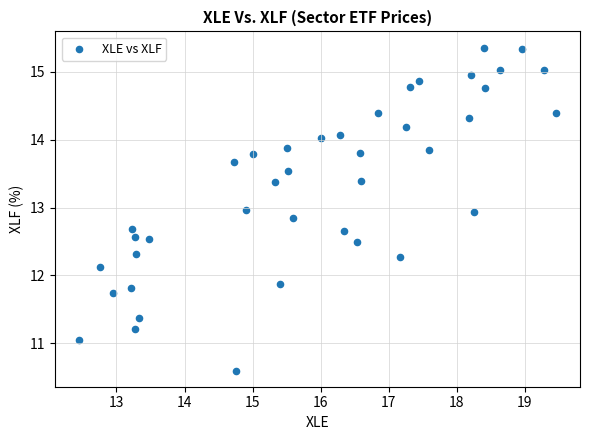

What is the range of Y values (max minus min)?

4.8